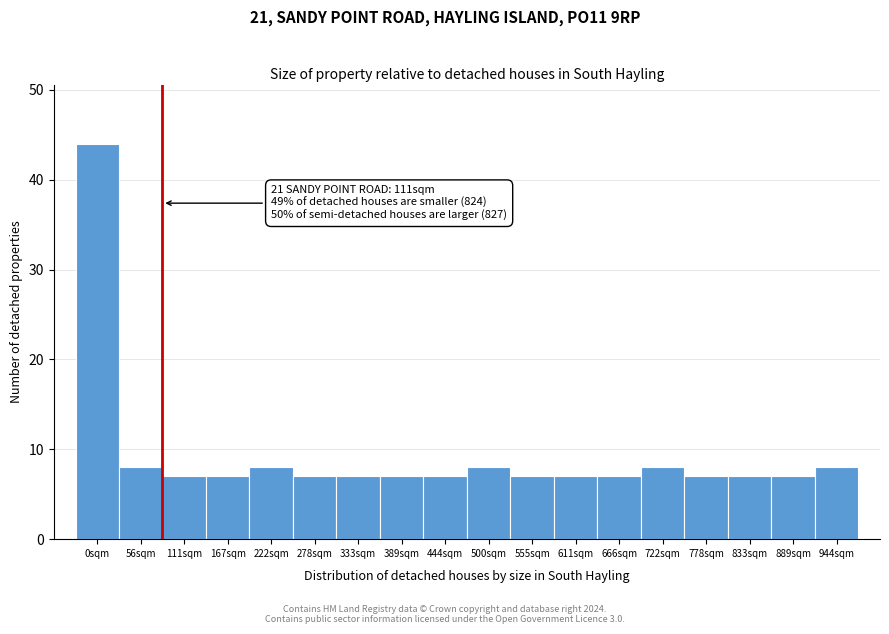

Reading left to right, what are all the values shown in this chart?

44	8	7	7	8	7	7	7	7	8	7	7	7	8	7	7	7	8